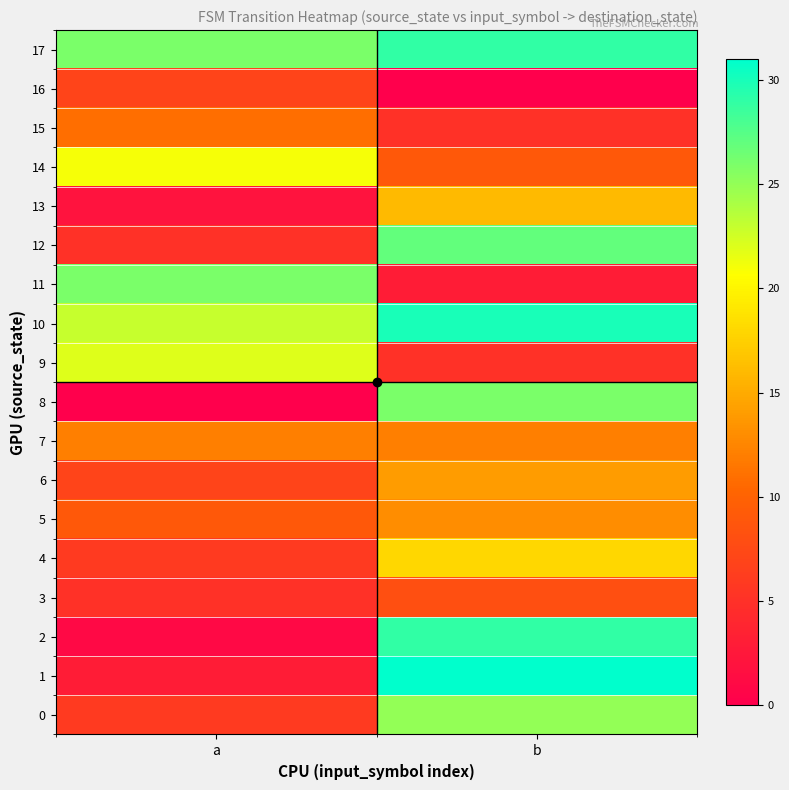

Rank the series at a from lowest to highest value.

8, 2, 13, 1, 3, 12, 0, 4, 6, 16, 5, 15, 7, 14, 9, 10, 11, 17